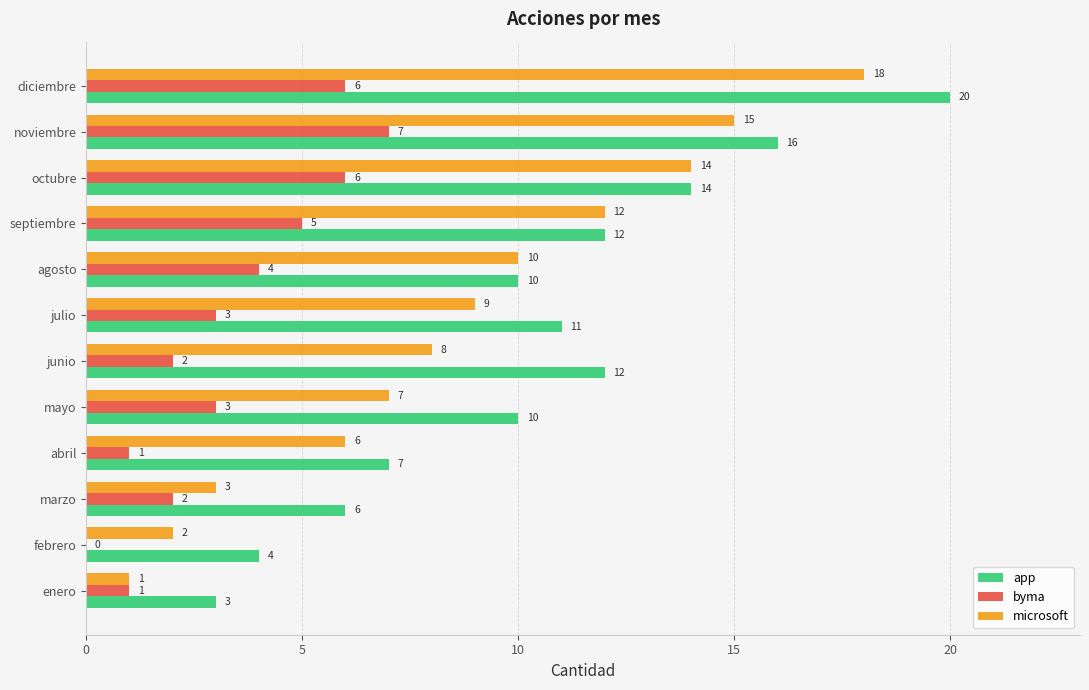

True or false: app has a value of 4 at diciembre.

False